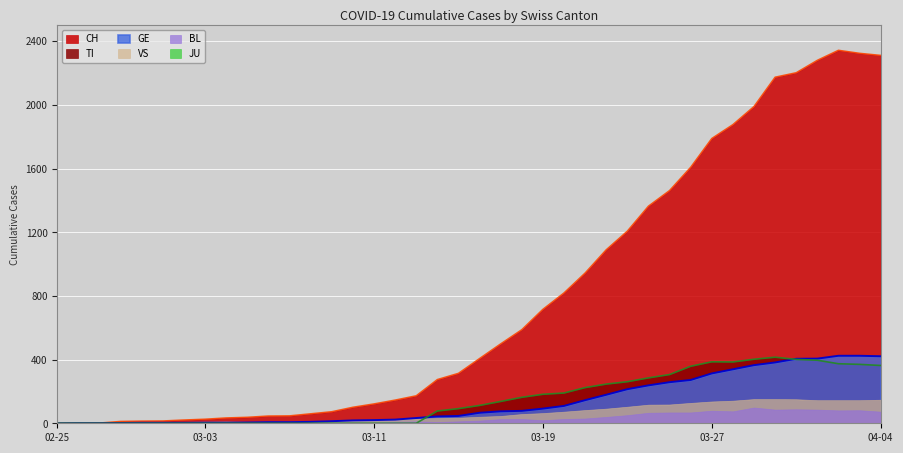

True or false: GE and CH cross at least once.

False